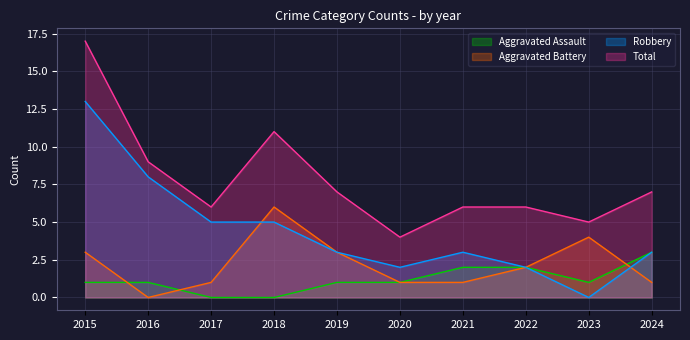

Does the chart have visible grid lines?

Yes